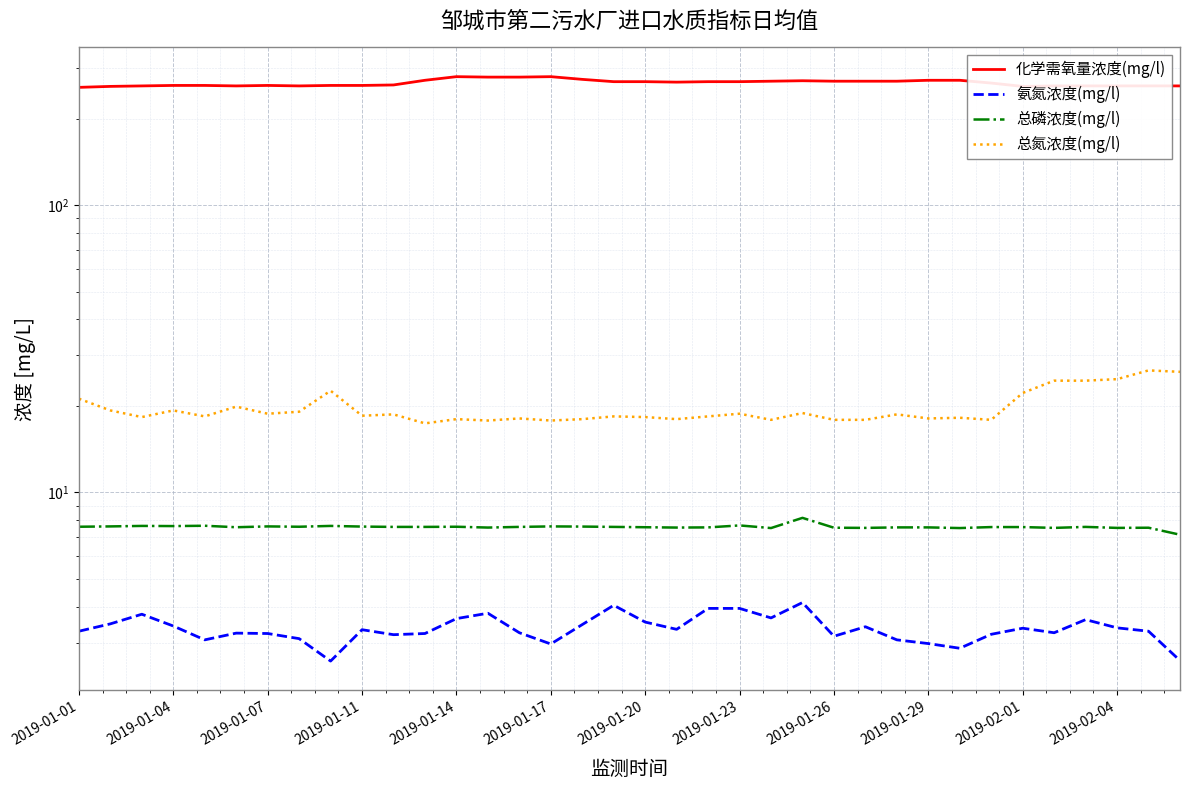

True or false: 化学需氧量浓度(mg/l) has more than 0 points higher than both neighbors.

True